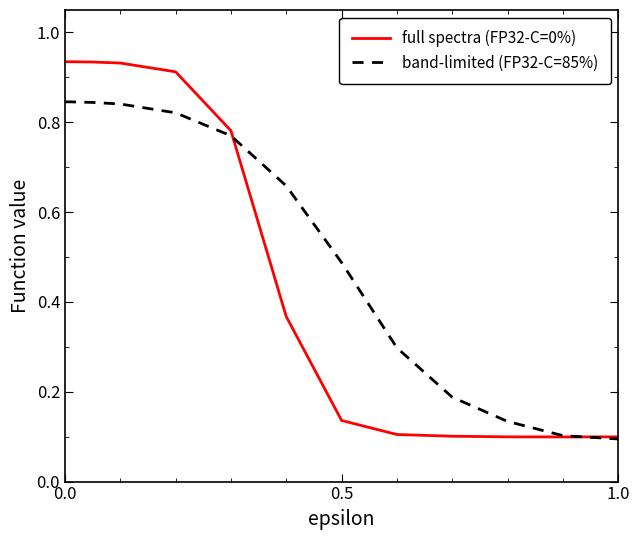

Which series has the largest range (max minus min)?

full spectra (FP32-C=0%)